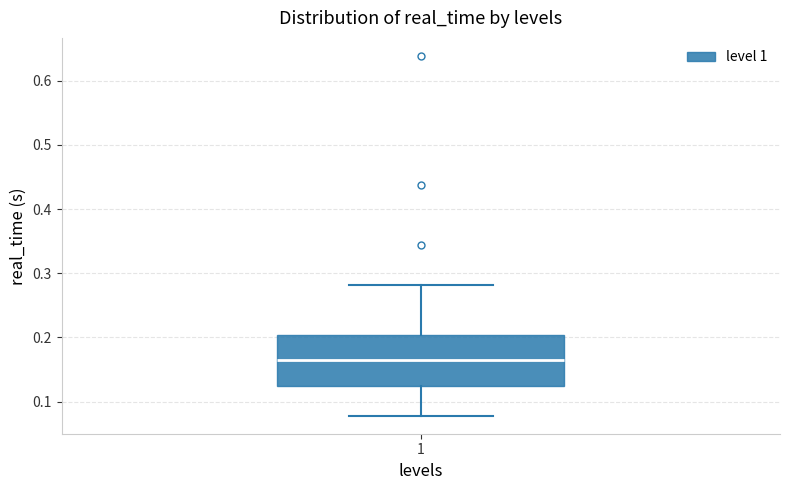

Where is the lower edge of the box at x = 1 on the y-axis? The values are not printed on the chart, so give them approximately, as read against the axis.

0.12